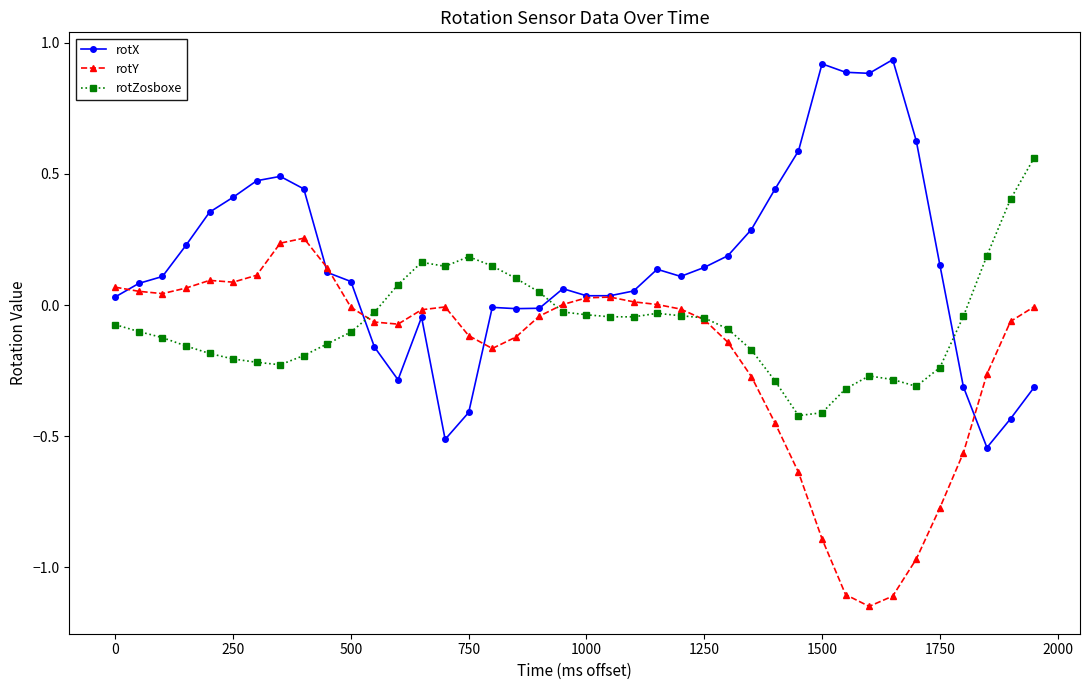

How many lines are shown in the chart?

3